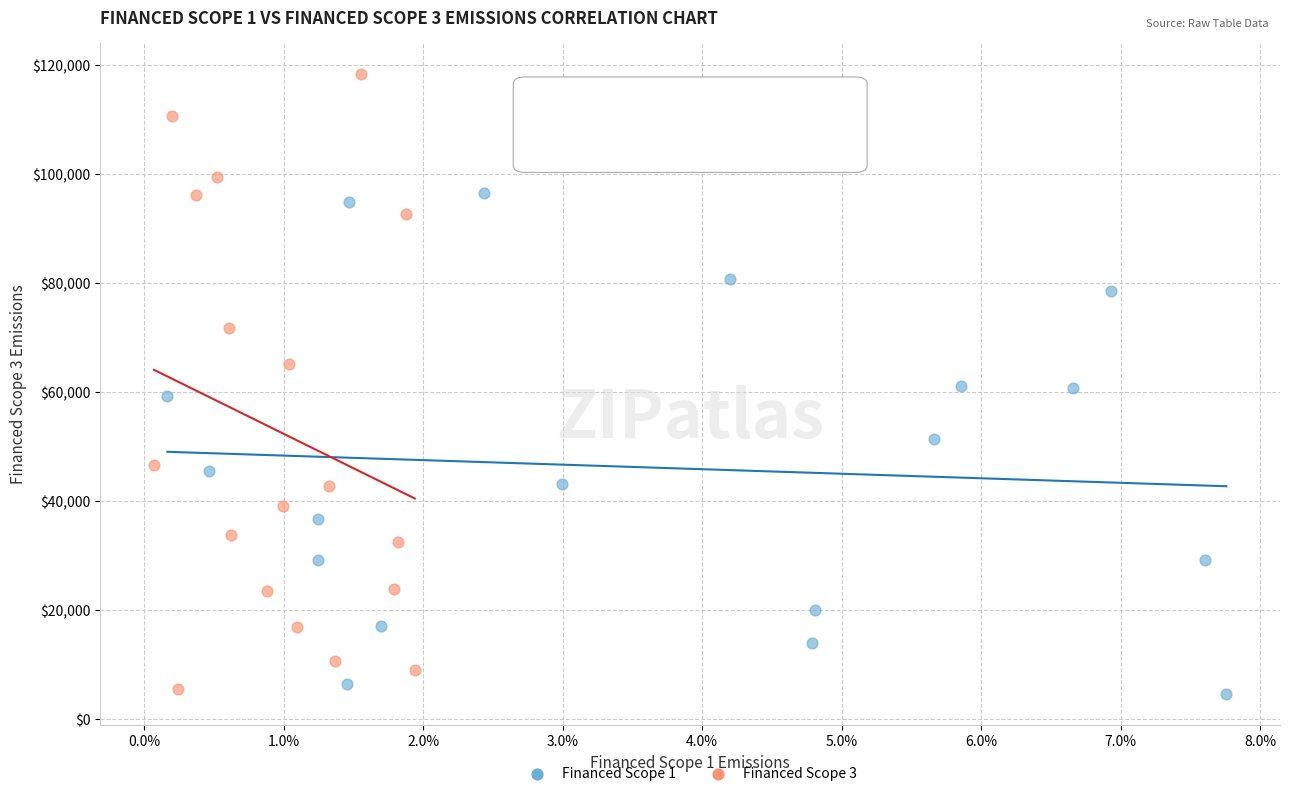

Which series has the widest spread of Y values?

Financed Scope 3